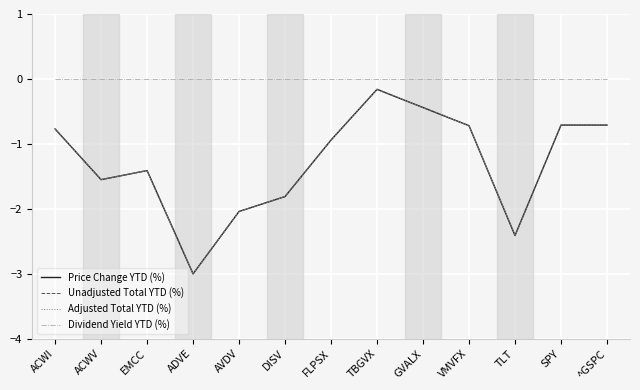

Is this an area chart (filled region under the line)?

No